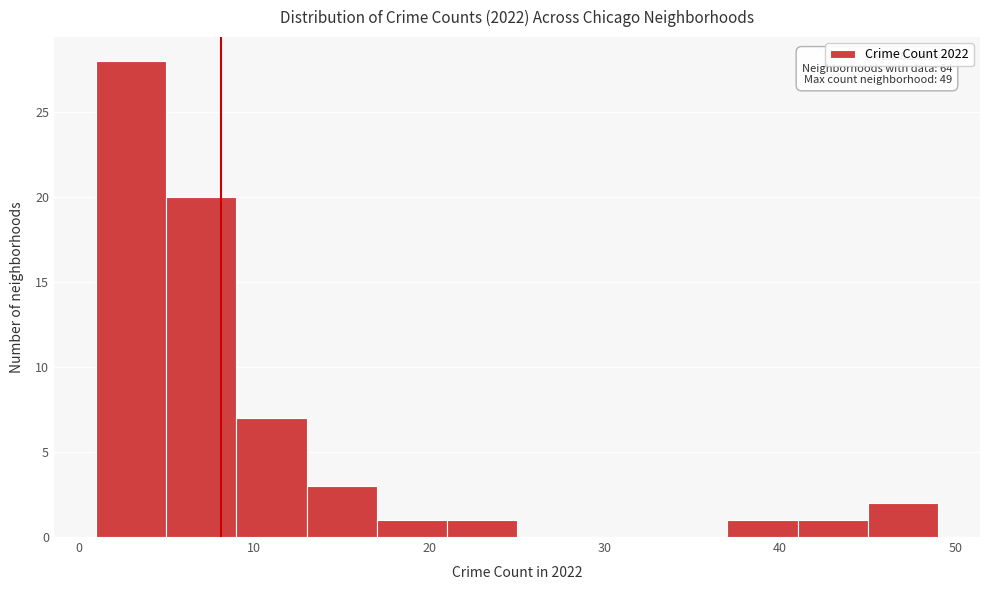

Over which range of the x-axis is the bar tallest?

1 to 5